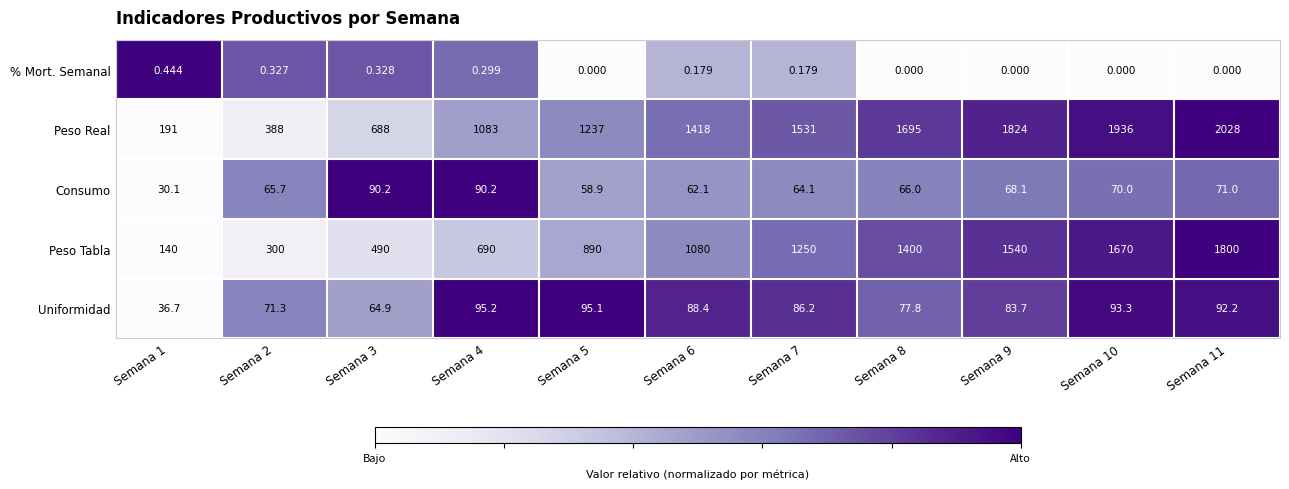

Is the value of Uniformidad at Semana 1 greater than the value of % Mort. Semanal at Semana 11?

Yes